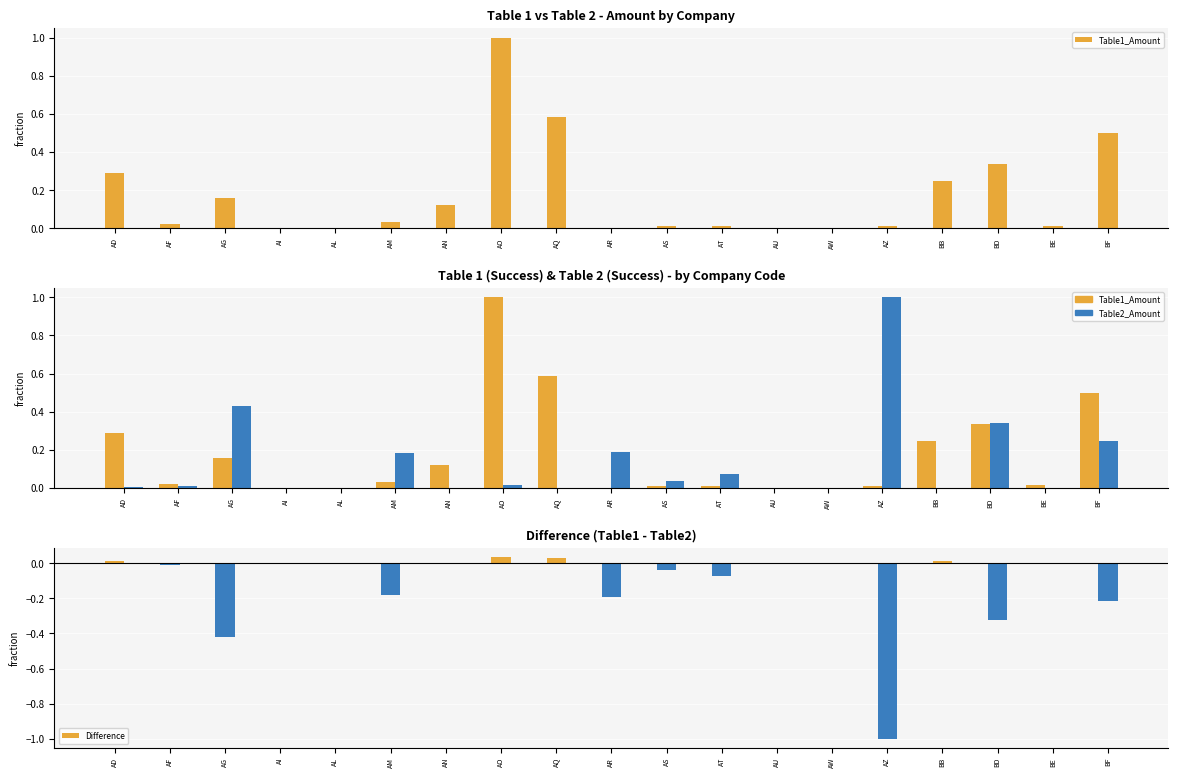

How many values in the Difference series exceed 0?

5